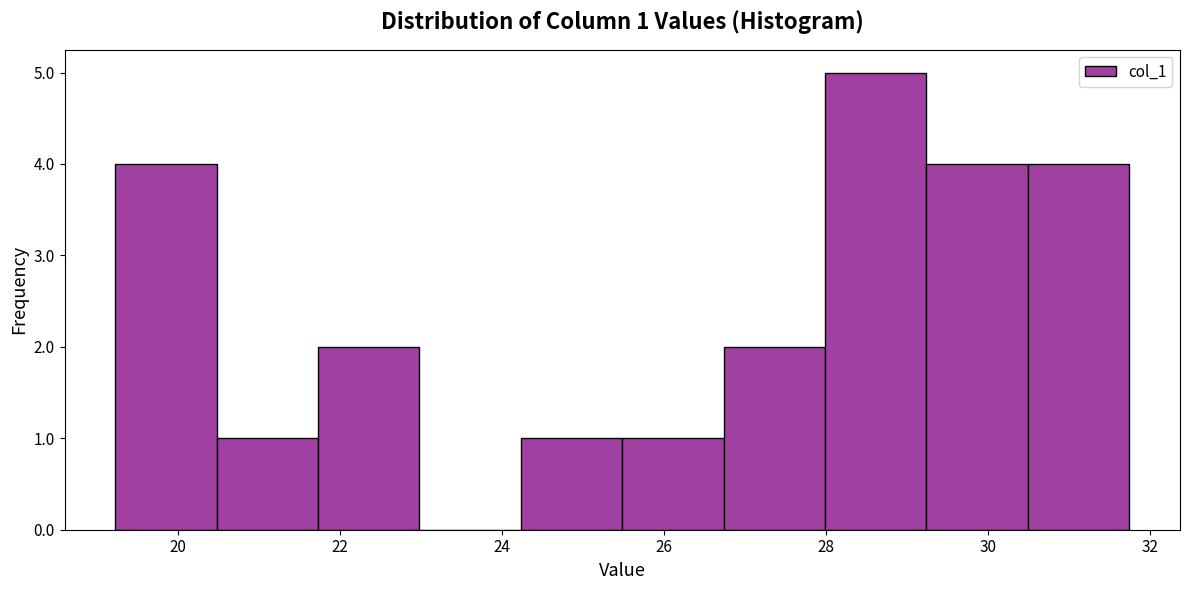

Over which range of the x-axis is the bar tallest?

28.0 to 29.2